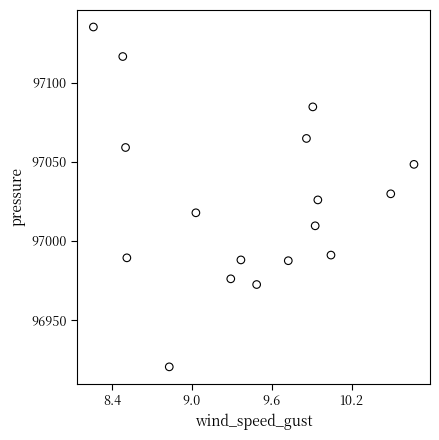

What is the range of X values (max minus min)?

2.4